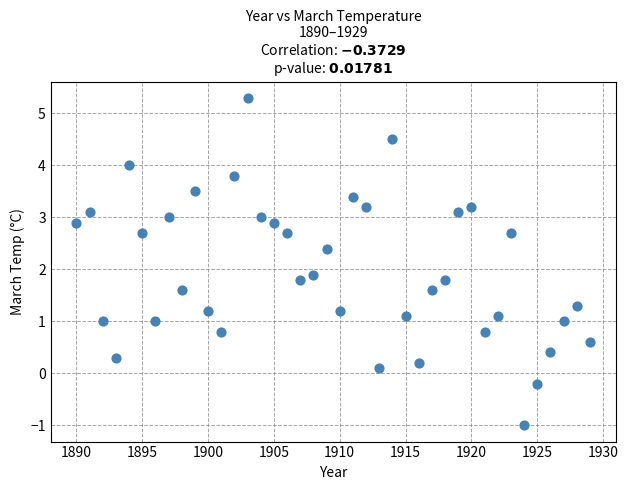

What Y value in the scatter plot is closest to 2?

1.9